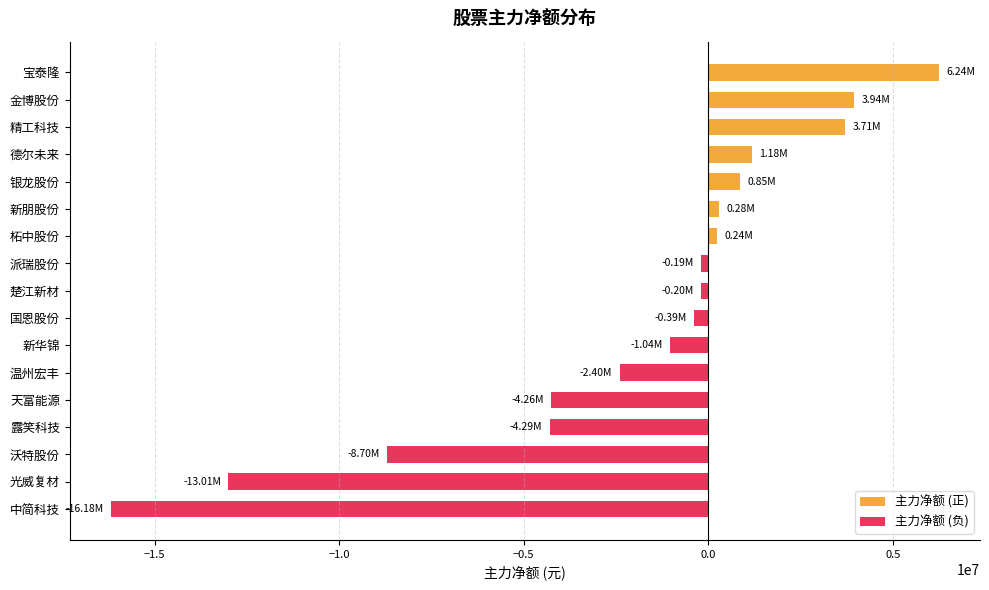

At which category is the sum across all series the highest?

宝泰隆